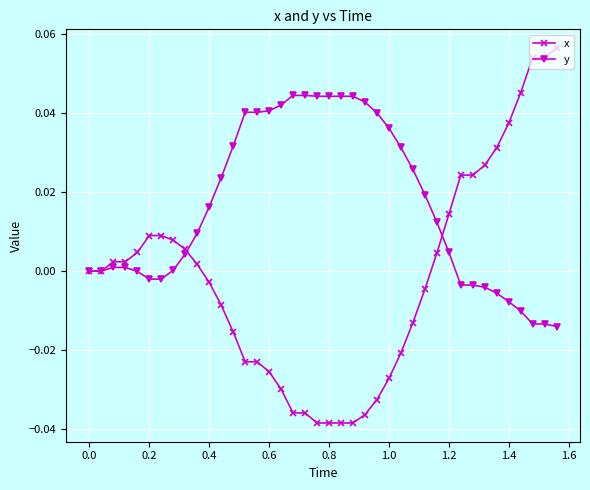

Which series has the largest range (max minus min)?

x